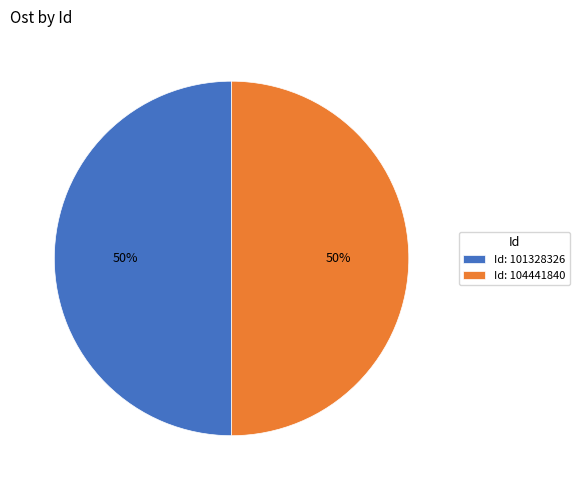

What percentage is the Id: 101328326 slice, to the nearest percent?

50%